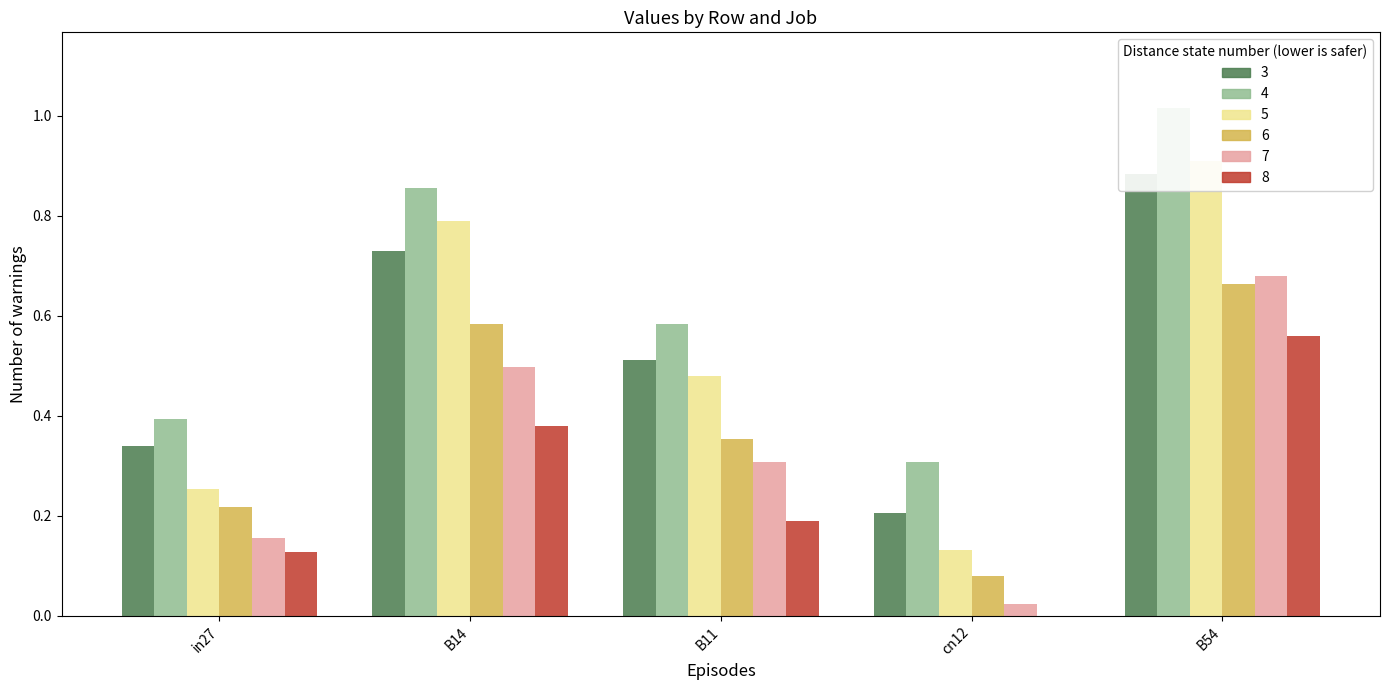

The value of job111_scenario1_230 at in27 is 0.1. True or false?

False